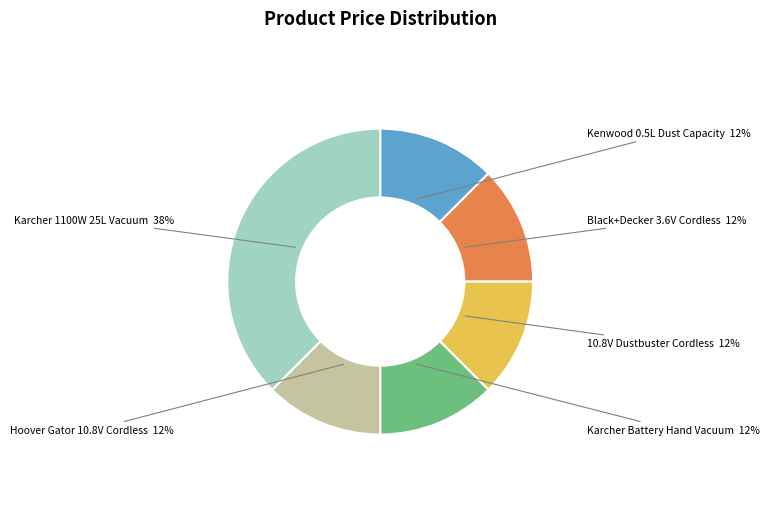

Combined, do 10.8V Dustbuster Cordless and Karcher Battery Hand Vacuum account for over 50%?

No